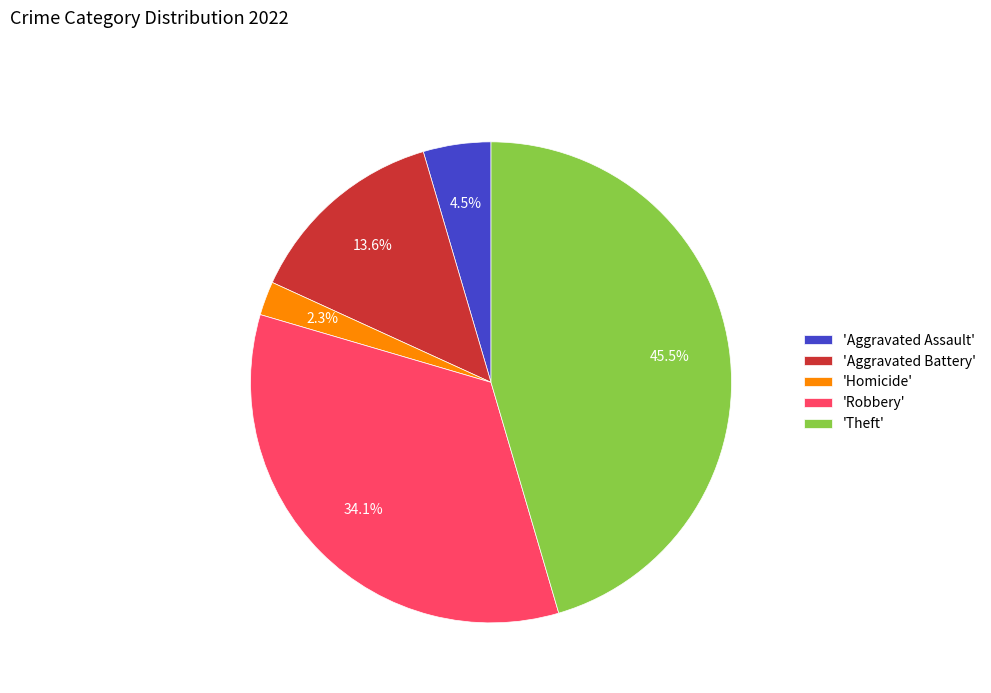

How many slices are in this pie chart?

5